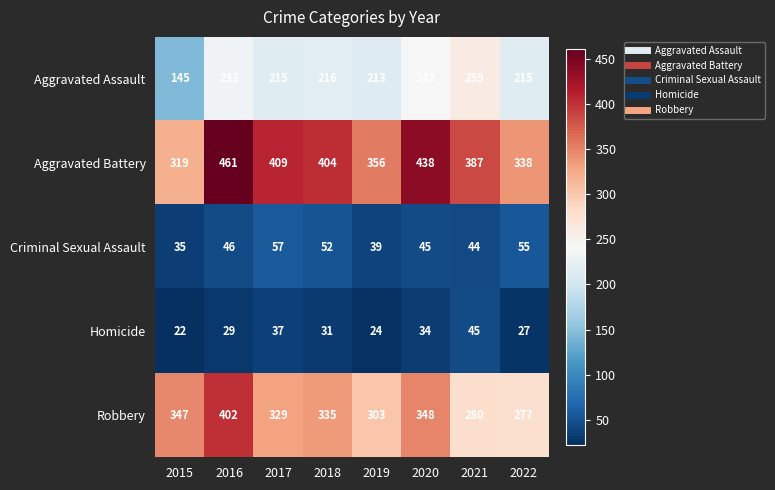

What is the spread (max minus min) of values at 2016?

432